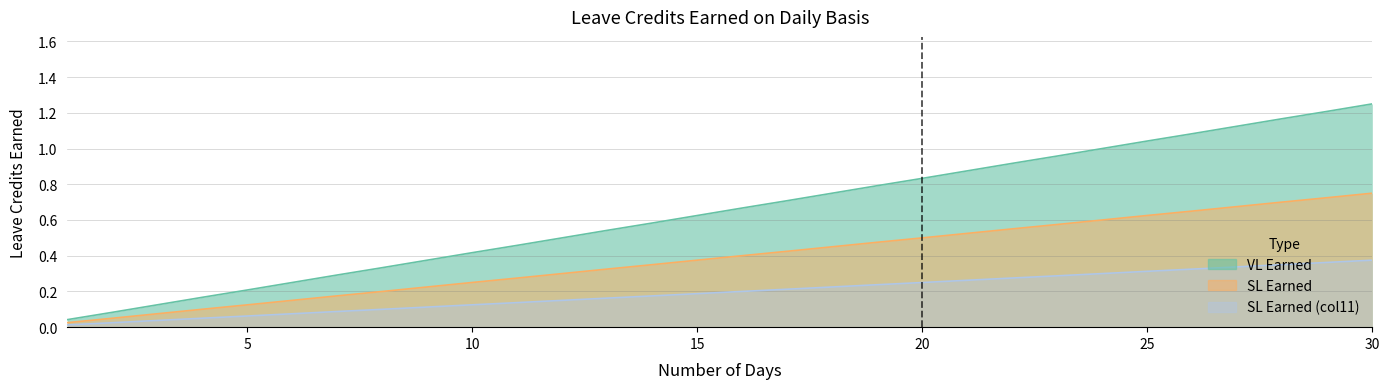

True or false: SL Earned (col11) and SL Earned cross at least once.

False